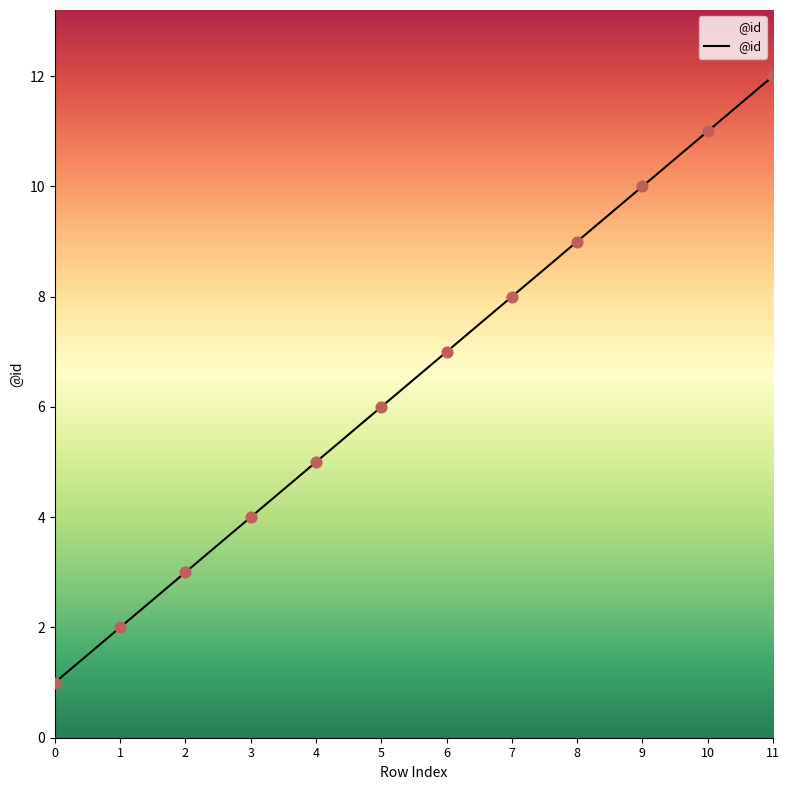

What is the change in value from 5 to 10?

+5